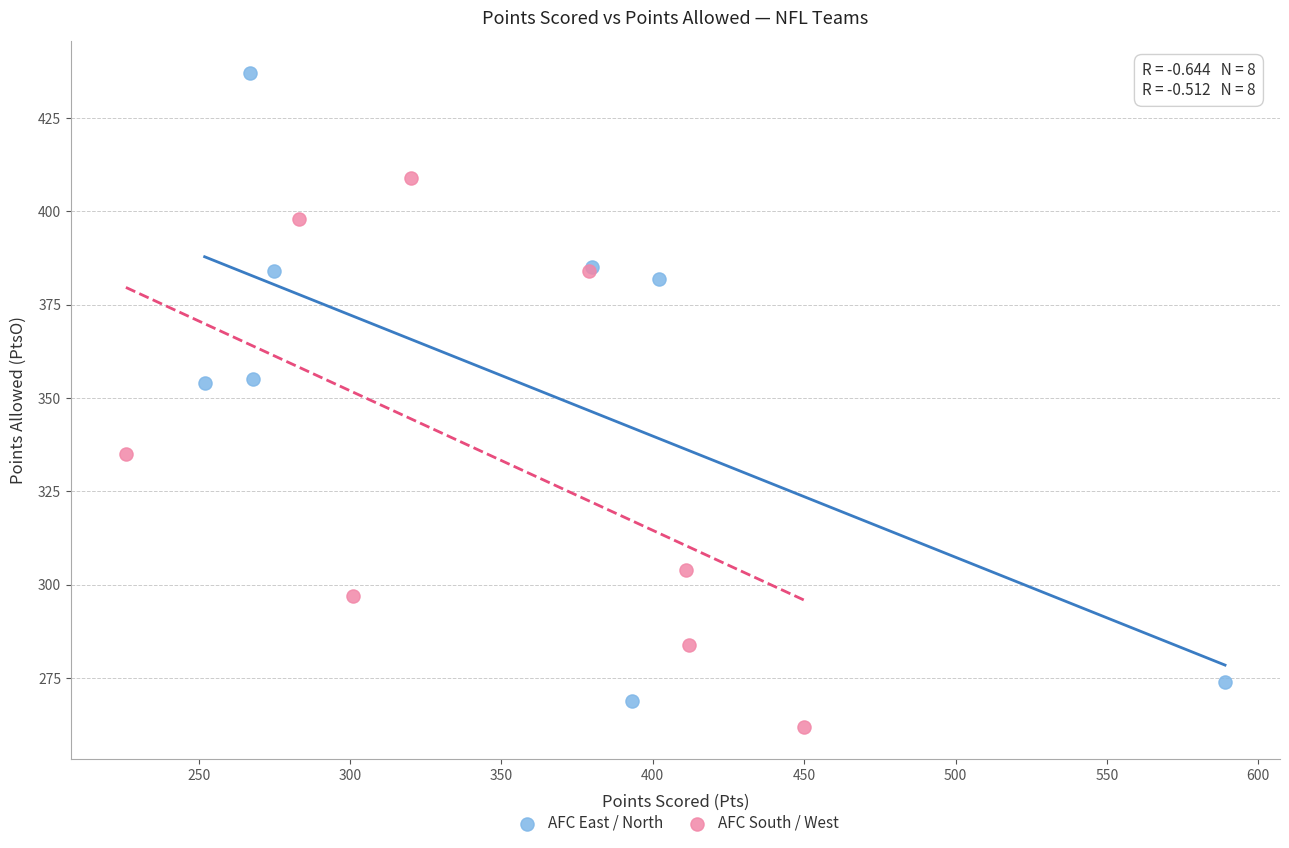

Which series has the largest Y range (max minus min)?

AFC East / North